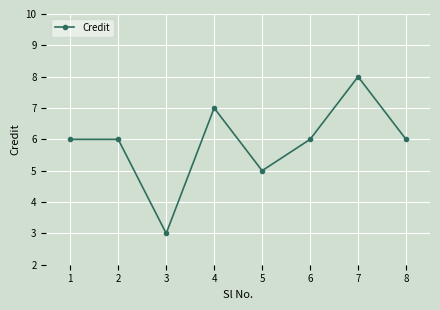

The chart shows a value of 3 at 2. True or false?

False